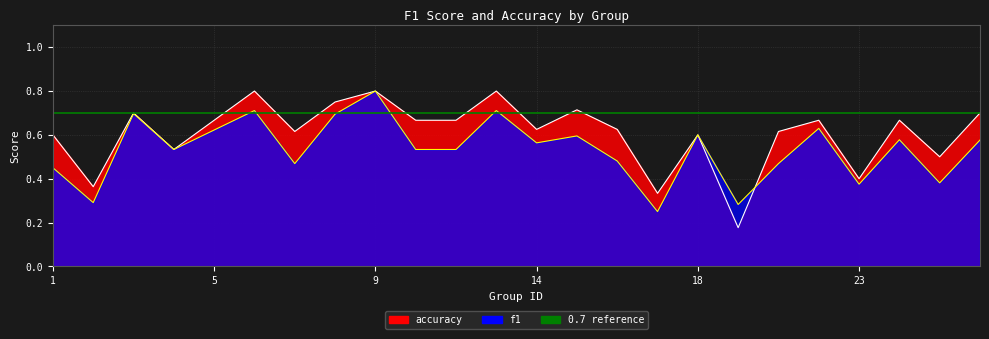

At which category does the chart reach its peak across all series?

9